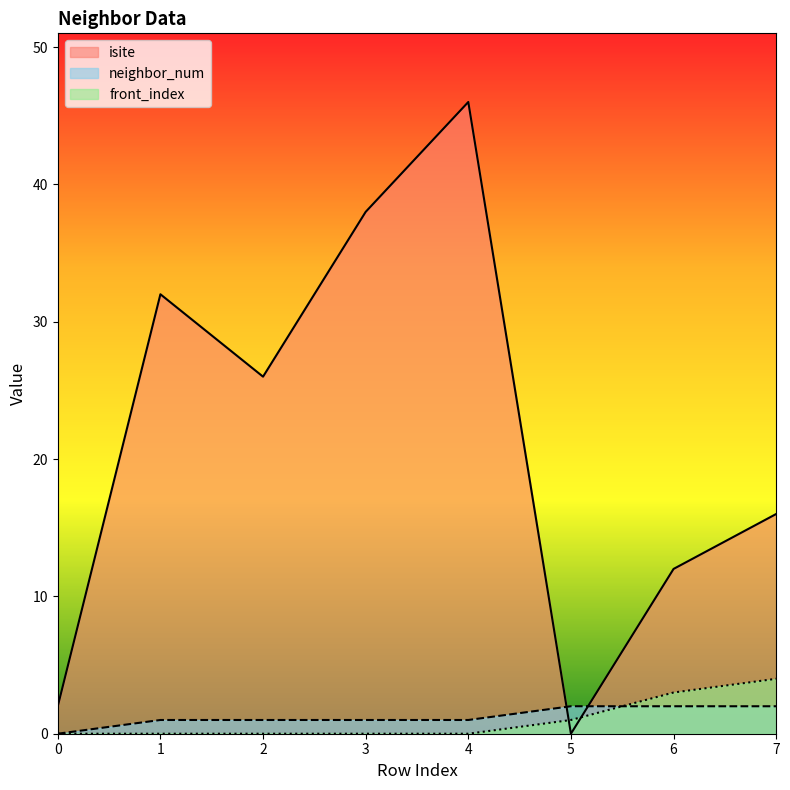

What is the difference between the second highest and minimum values in the neighbor_num series?

2